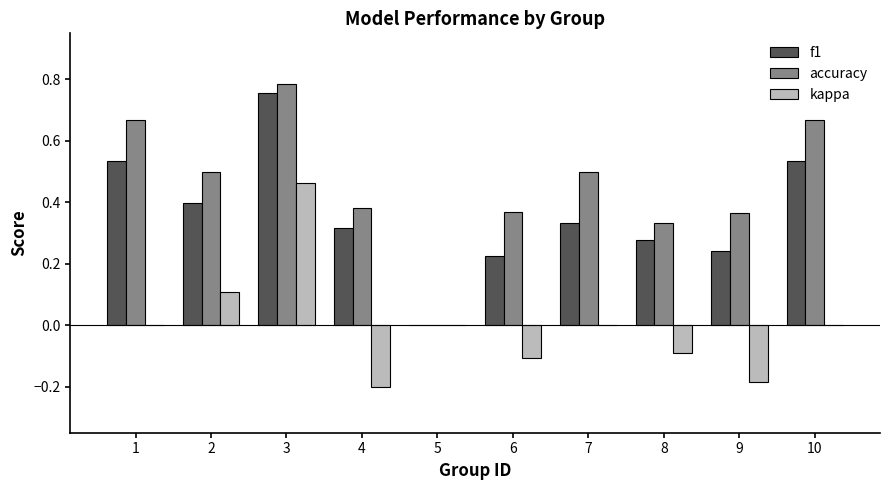

What are all the series names shown in the legend?

f1, accuracy, kappa